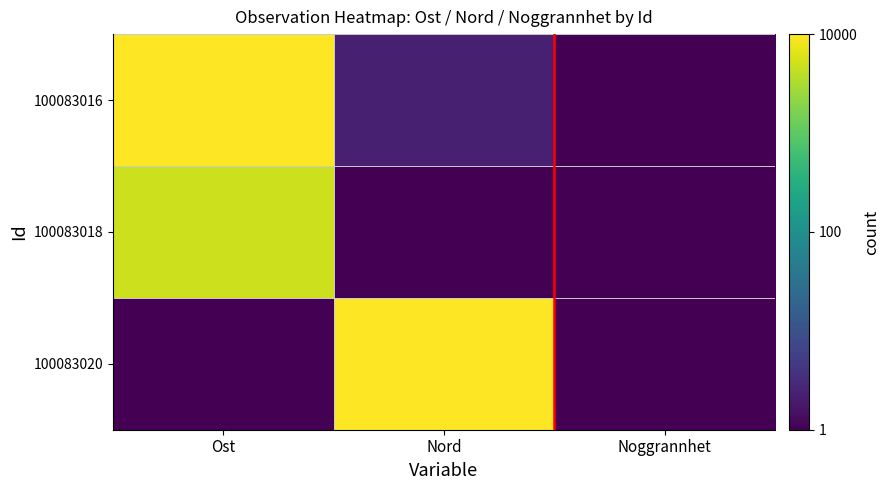

Reading left to right, extract all data points from this chart.

100083016: Ost=1.0	Nord=0.1	Noggrannhet=0.0
100083018: Ost=0.9	Nord=0.0	Noggrannhet=0.0
100083020: Ost=0.0	Nord=1.0	Noggrannhet=0.0